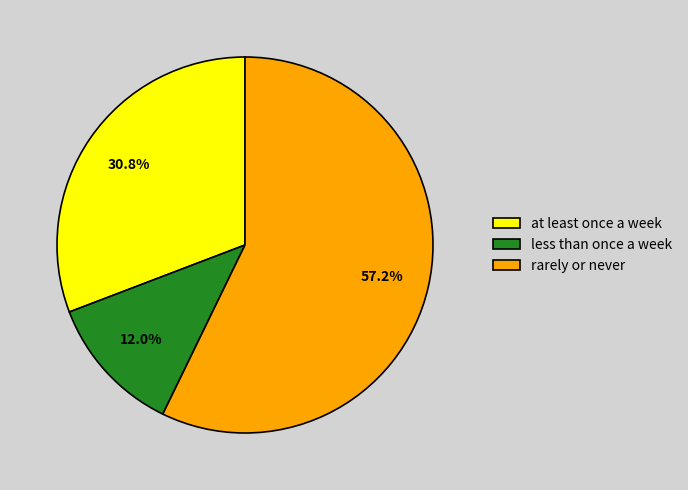

Which slice represents more than half of the pie?

rarely or never